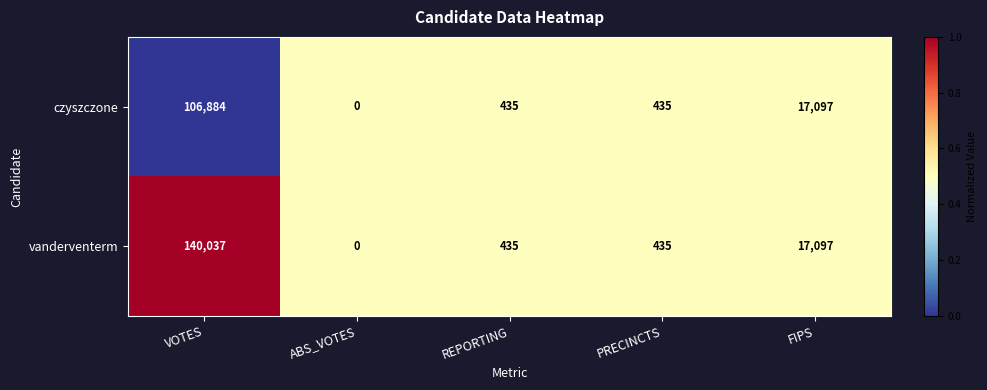

Which series has the largest total across all categories?

vanderventerm